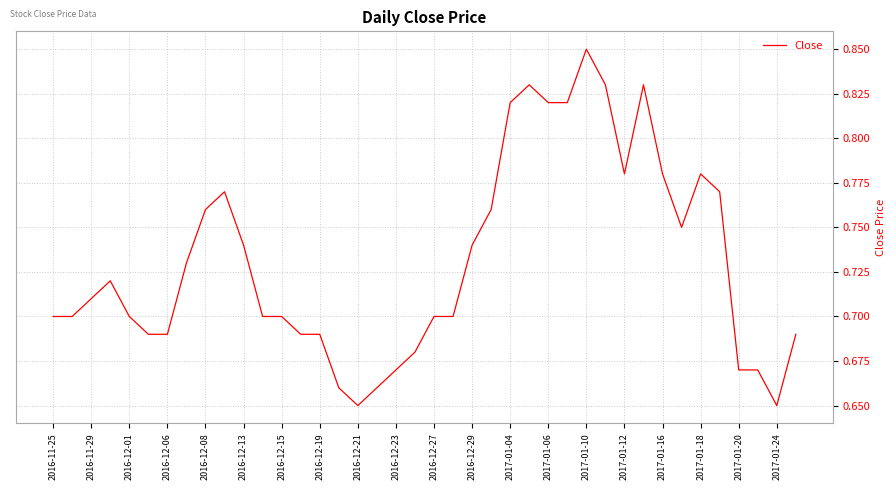

How many lines are shown in the chart?

1